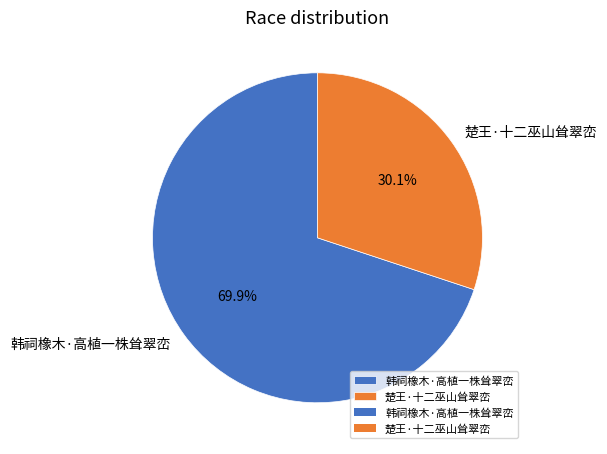

Which category accounts for the majority?

韩祠橡木·高植一株耸翠峦